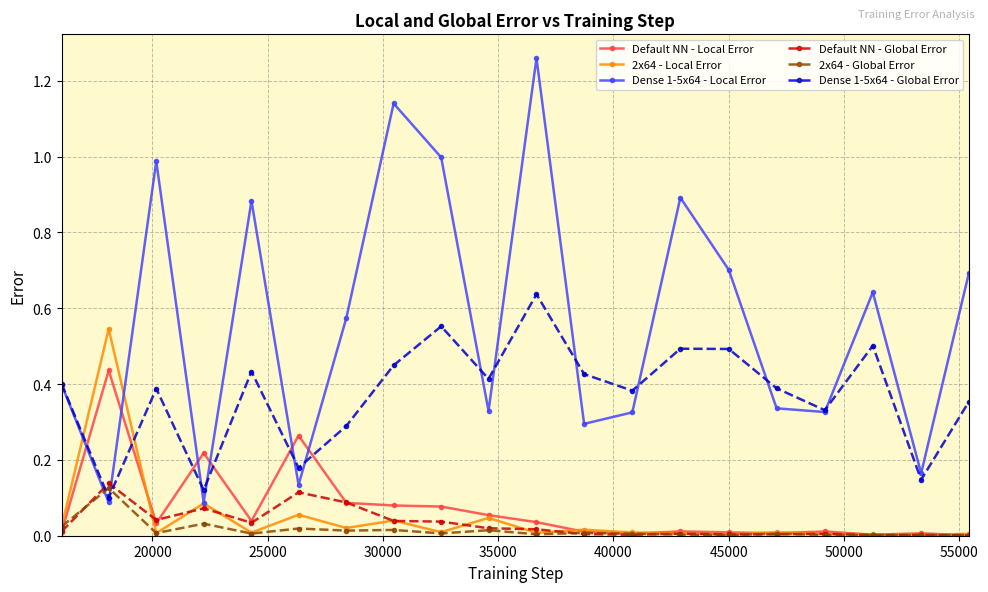

How many interior local peaks does the Dense 1-5x64 - Local Error series have?

6